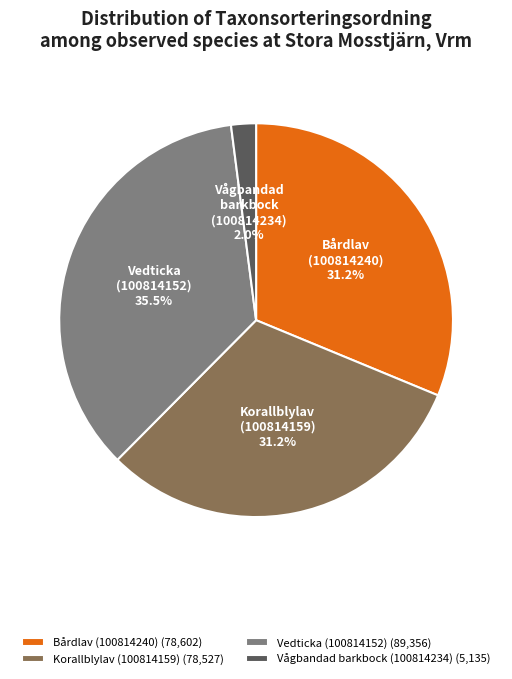

What portion of the pie excludes Korallblylav (100814159)?

68.8%